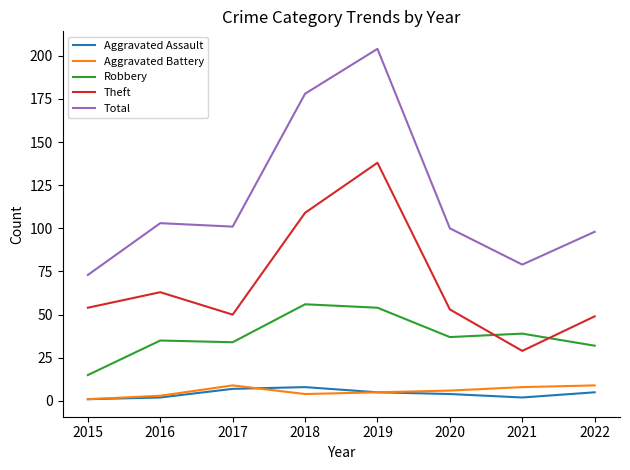

Reading left to right, what are all the values shown in this chart?

Aggravated Assault: 1	2	7	8	5	4	2	5
Aggravated Battery: 1	3	9	4	5	6	8	9
Robbery: 15	35	34	56	54	37	39	32
Theft: 54	63	50	109	138	53	29	49
Total: 73	103	101	178	204	100	79	98